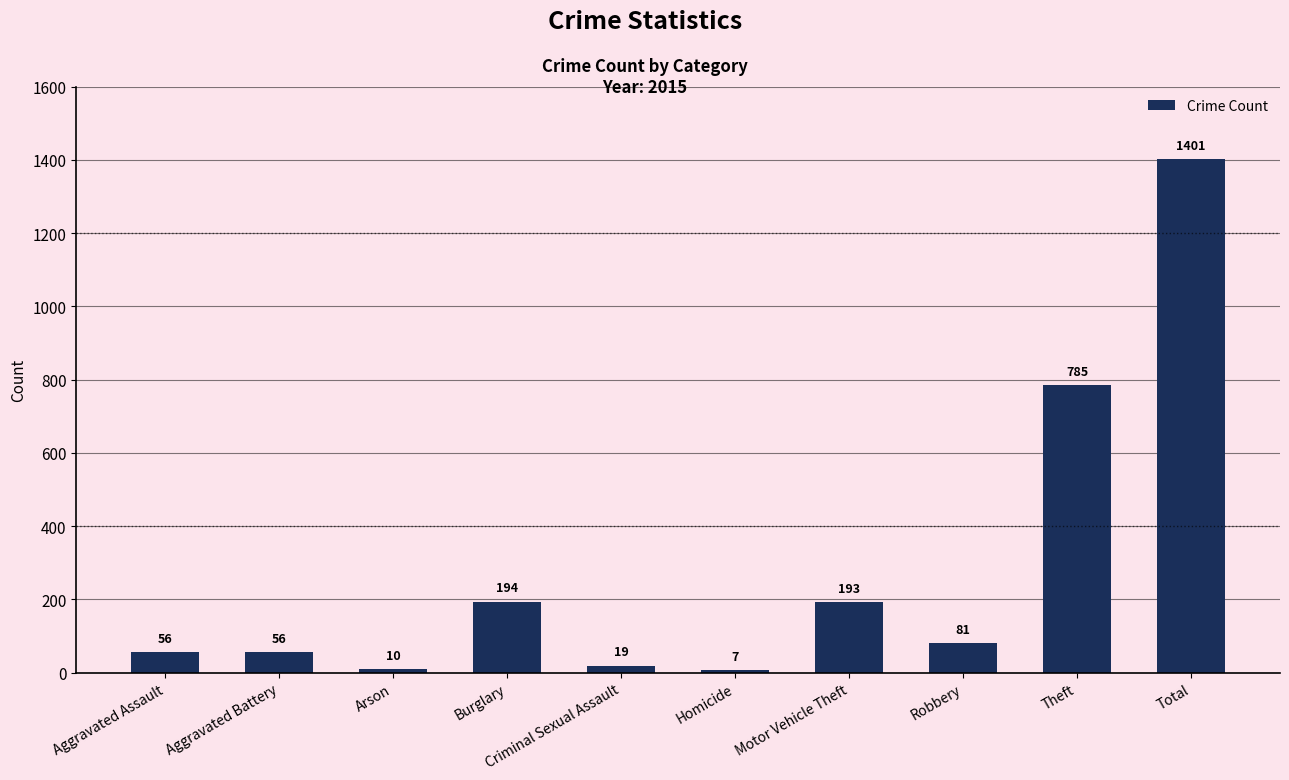

What is the change in value from Robbery to Theft?

+704